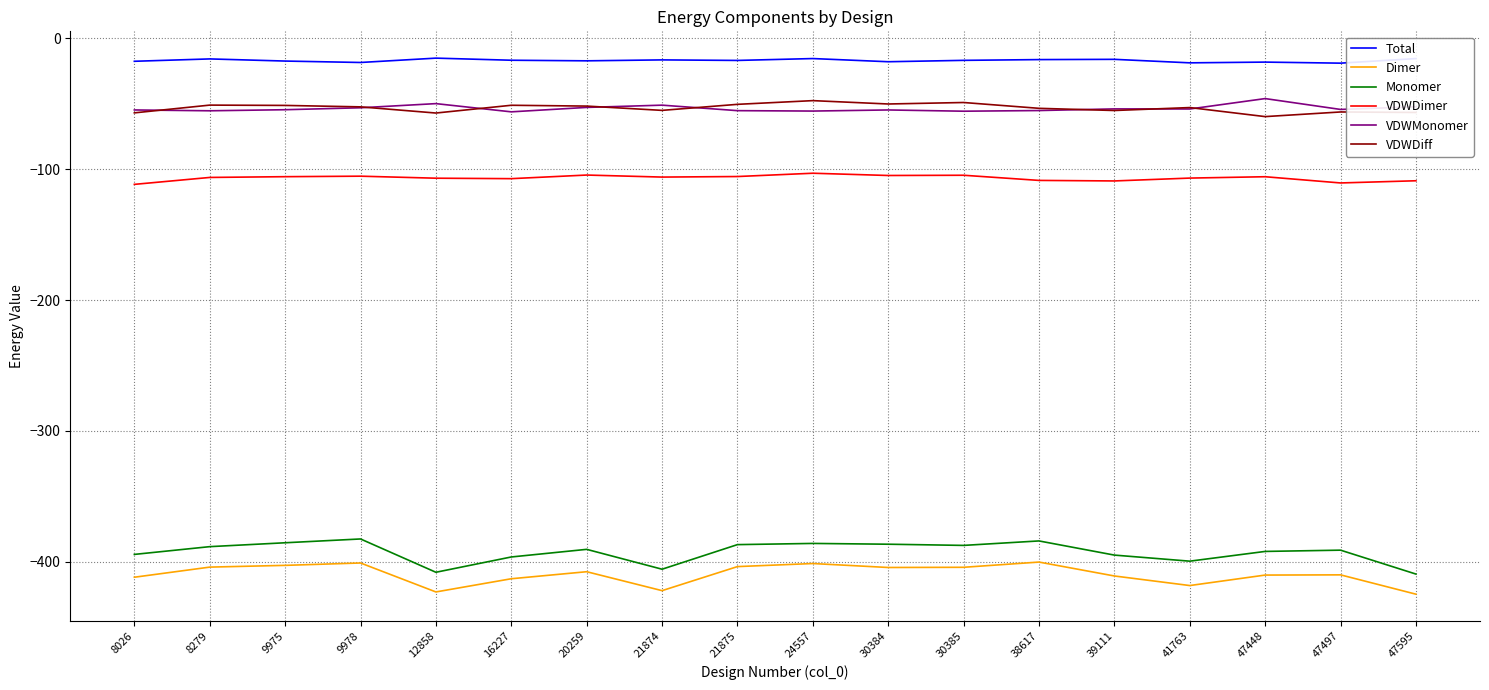

The value of Monomer at 9978 is -382.7. True or false?

True